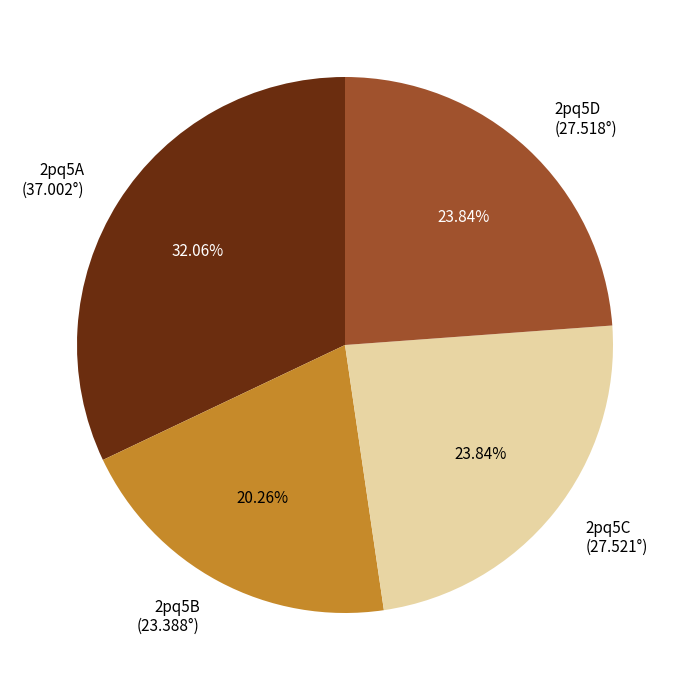

Which category has the biggest portion of the pie?

2pq5A